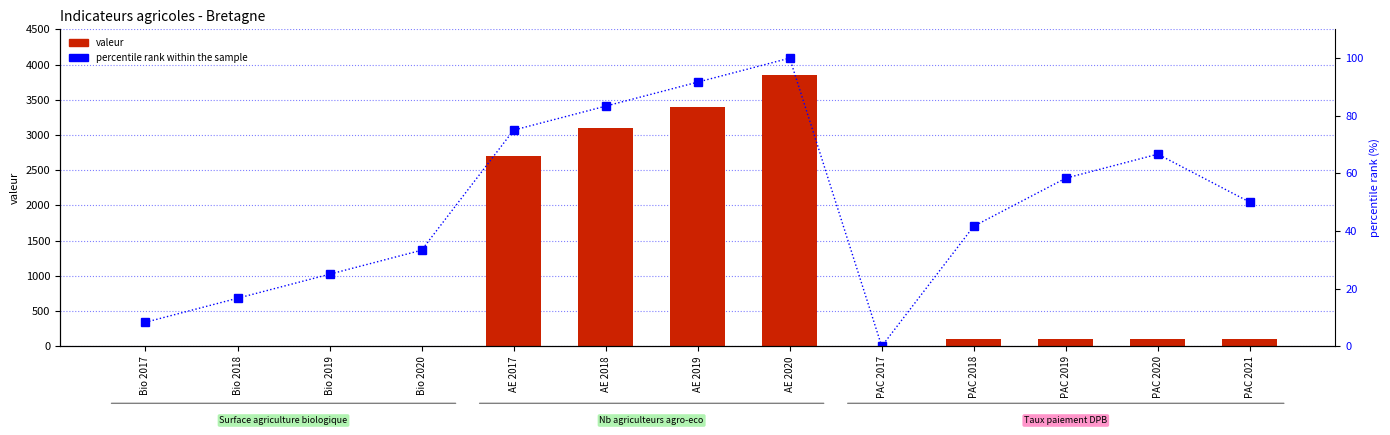

Is it true that percentile rank within the sample equals 10.2 at Bio 2020?

False